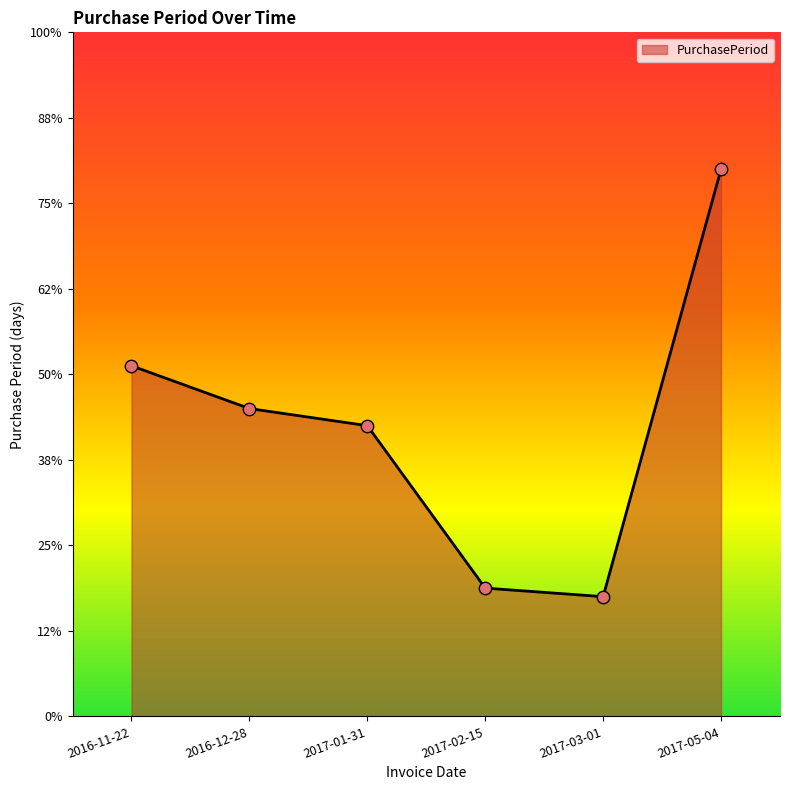

Which has a higher value, 2016-11-22 or 2017-05-04?

2017-05-04